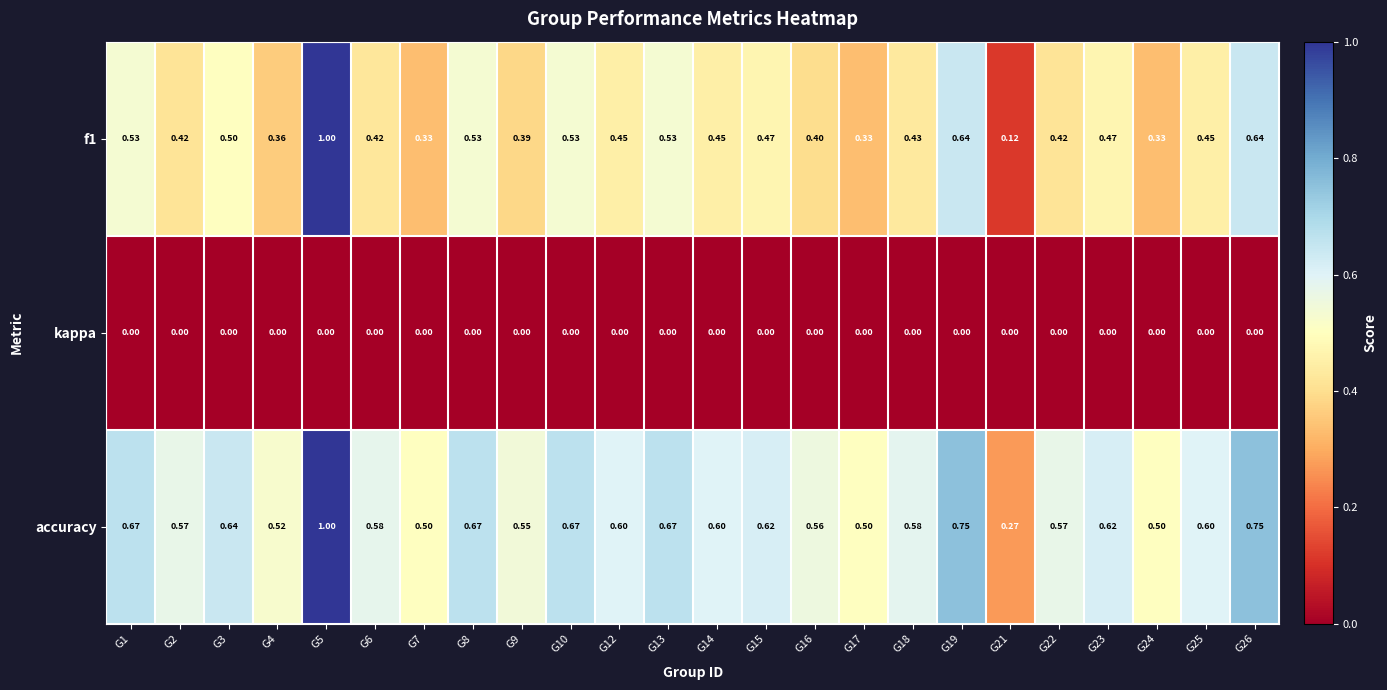

Which series changed the most between G4 and G21?

accuracy